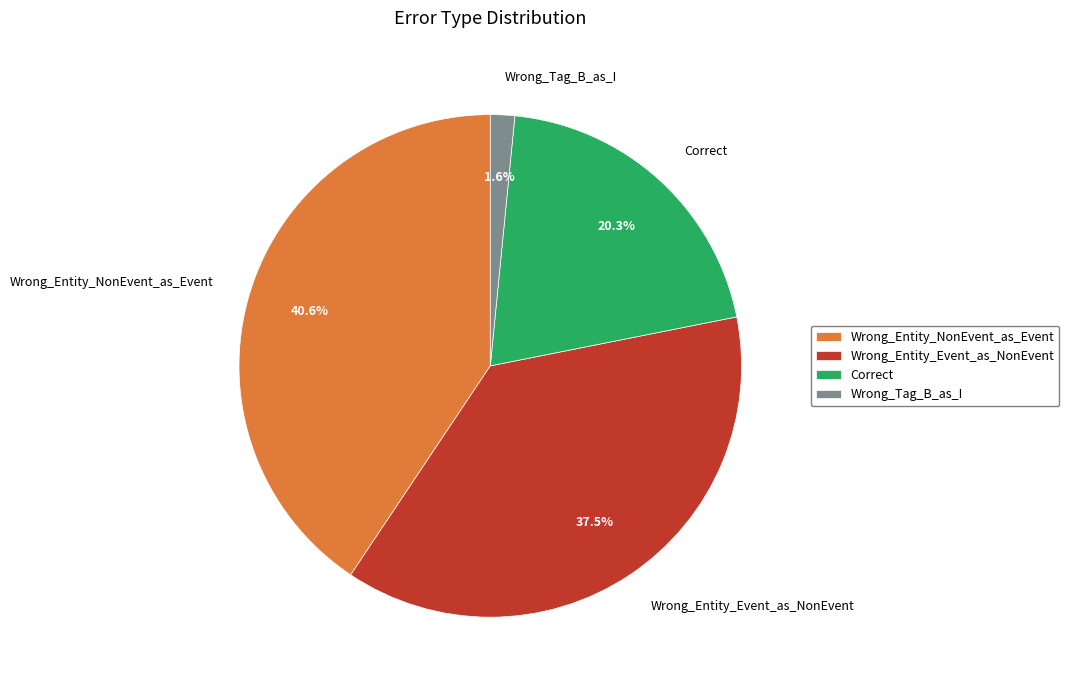

Is it true that Correct is 6% of the pie?

False